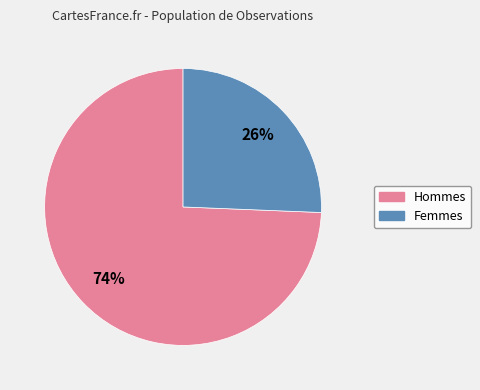

How many slices are in this pie chart?

2